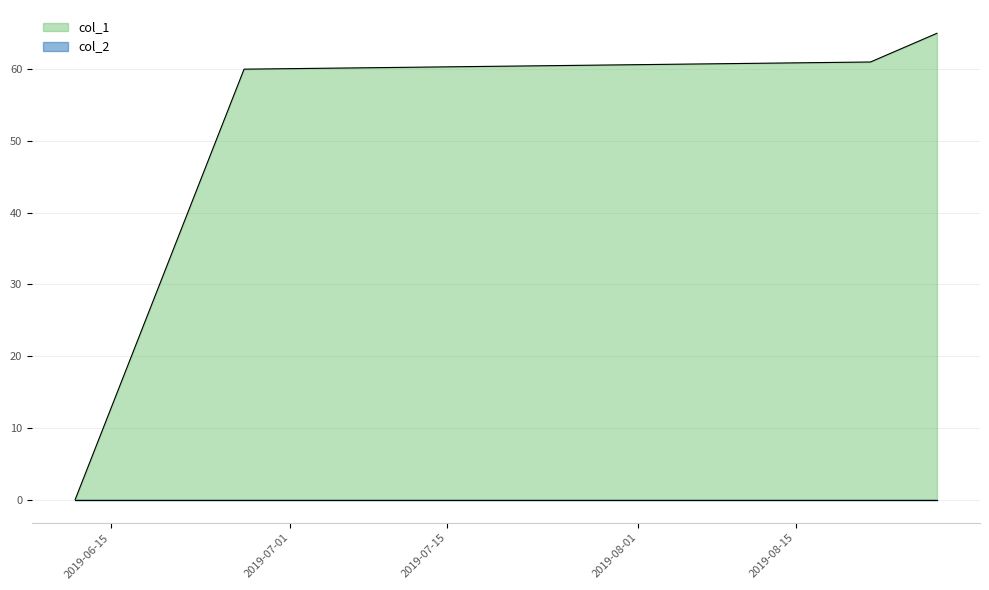

Does the chart have visible grid lines?

Yes